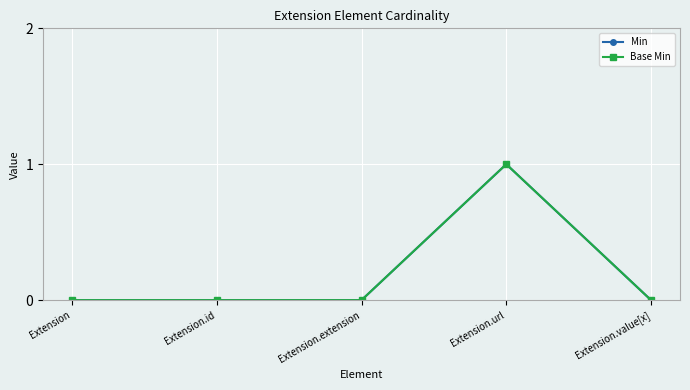

Does the chart have visible grid lines?

Yes